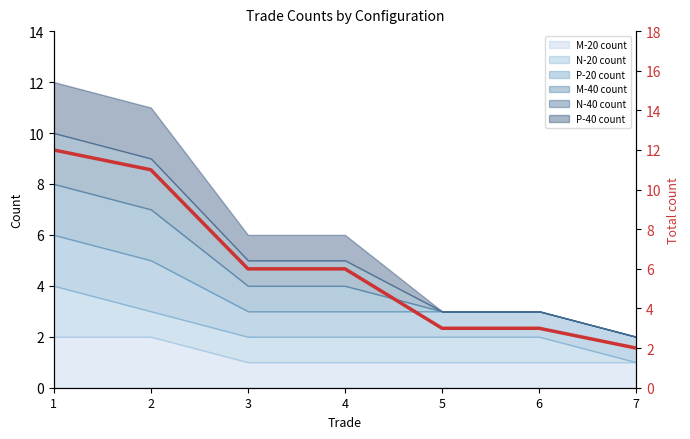

True or false: the data shows 3 at 4.

False